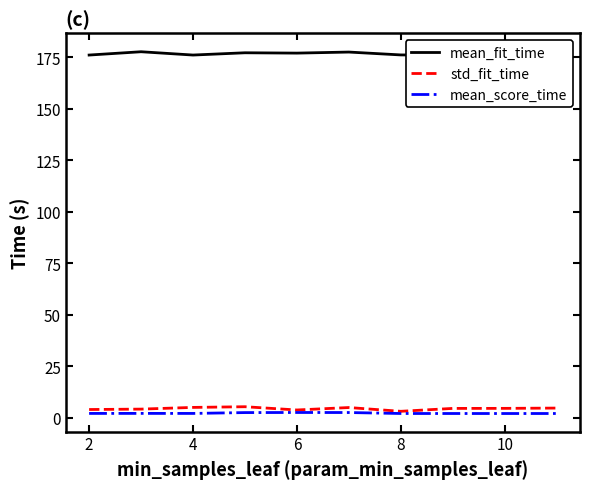

List the series in order of their peak value, lowest first.

mean_score_time, std_fit_time, mean_fit_time